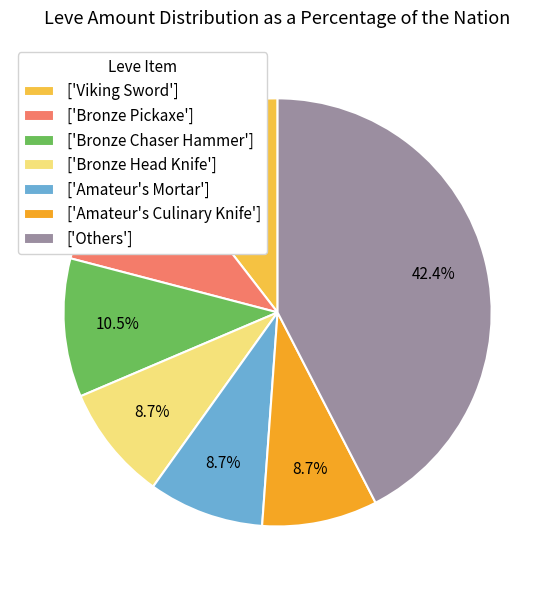

How much of the chart is everything except ['Bronze Pickaxe']?

89.5%